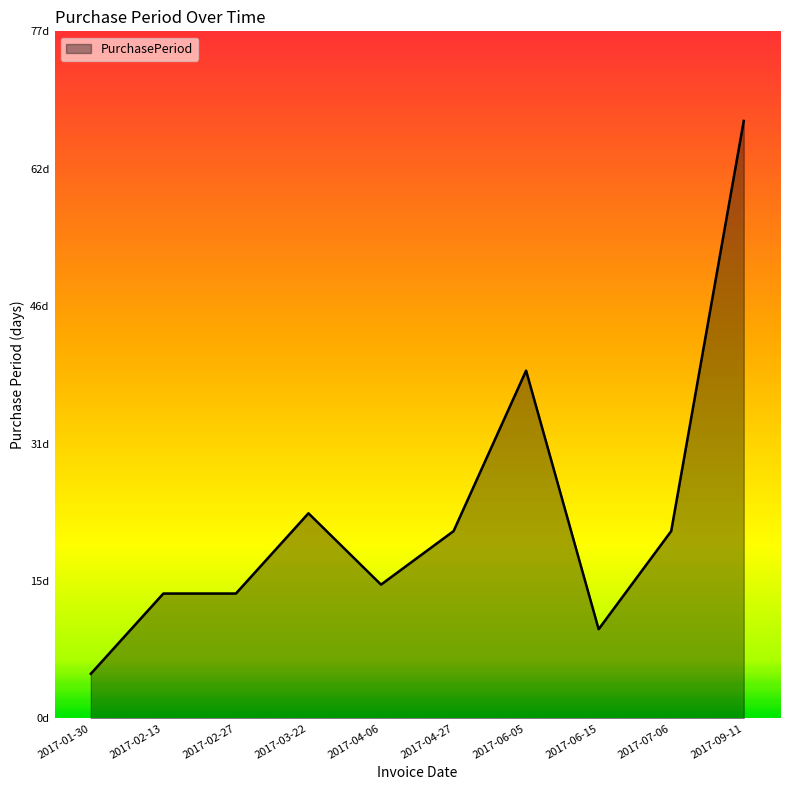

How many interior local peaks (higher than both neighbors) does the data have?

2